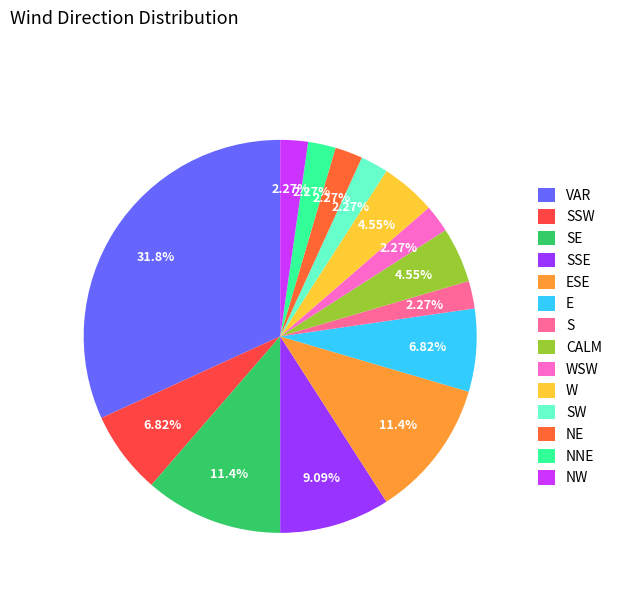

What percentage is the VAR slice, to the nearest percent?

32%